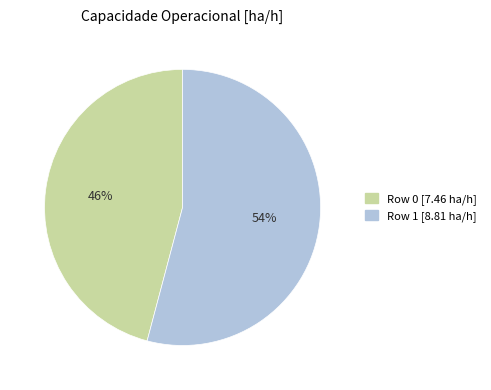

Count the number of slices in the pie.

2